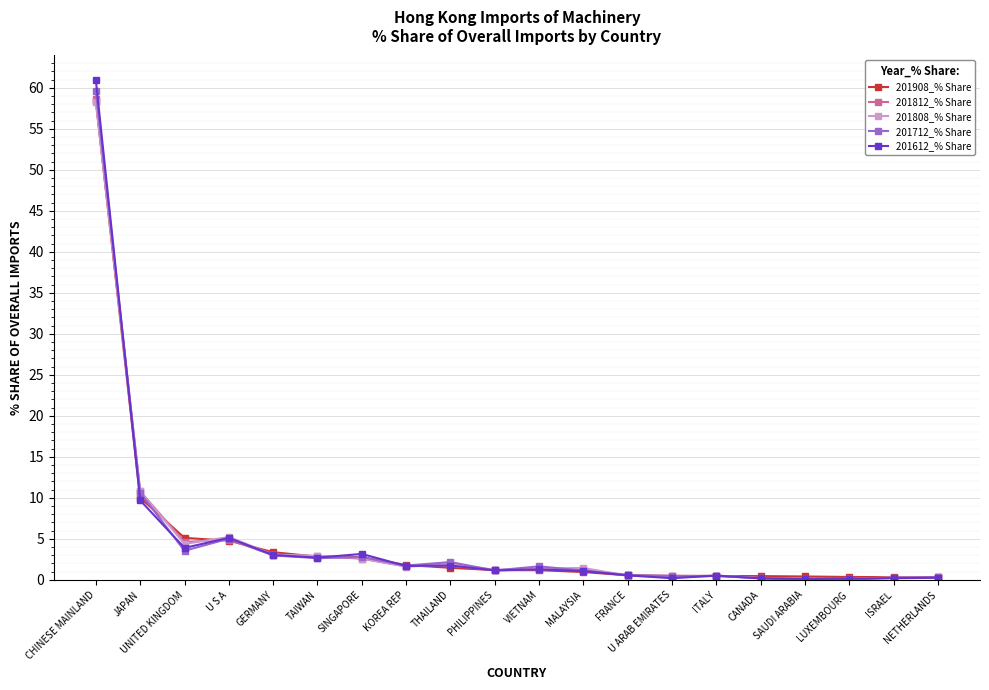

What is the spread (max minus min) of values at SAUDI ARABIA?

0.4